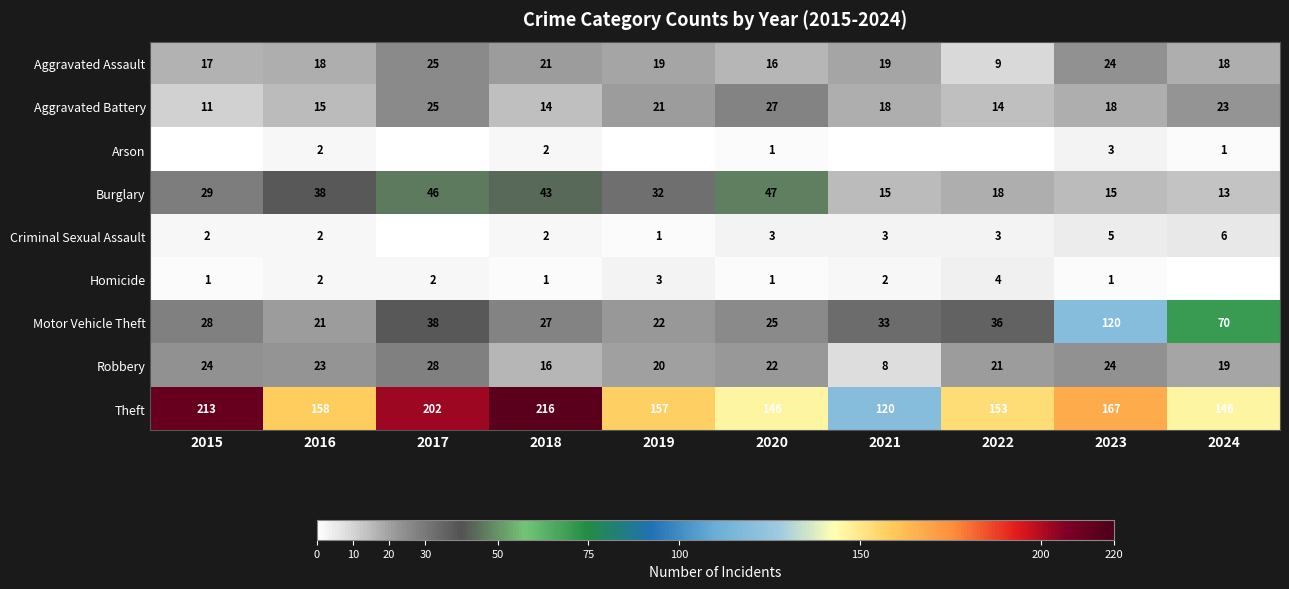

What is the maximum value for Burglary?

47